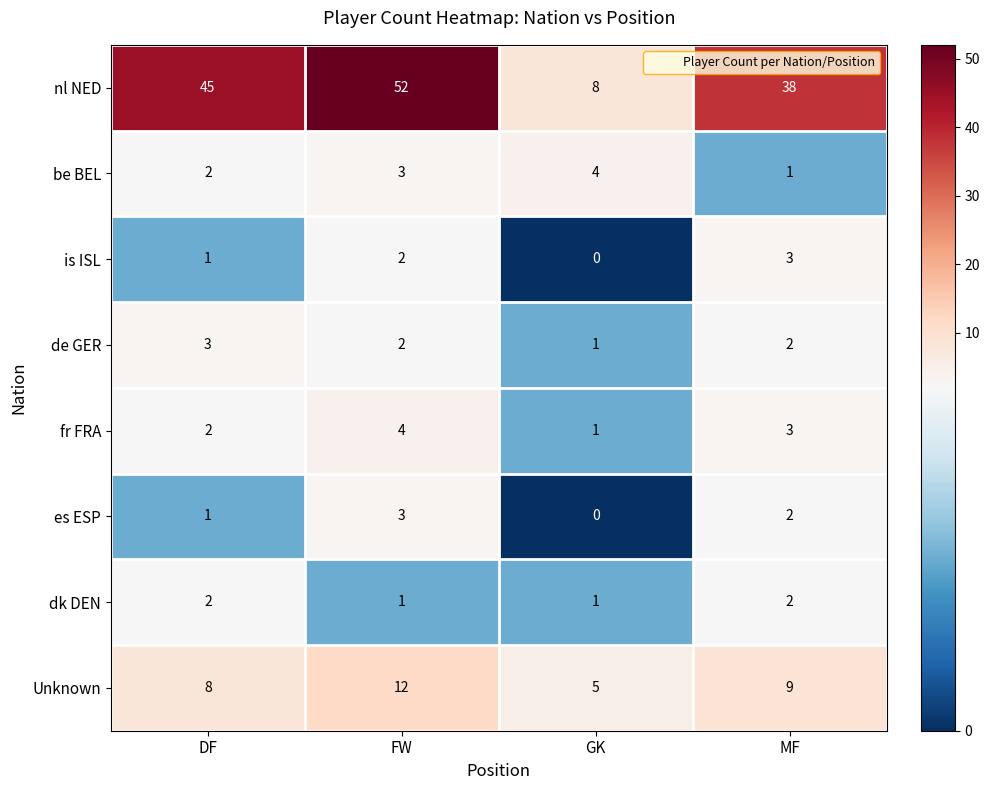

What is the difference between the maximum and minimum values in the is ISL series?

3